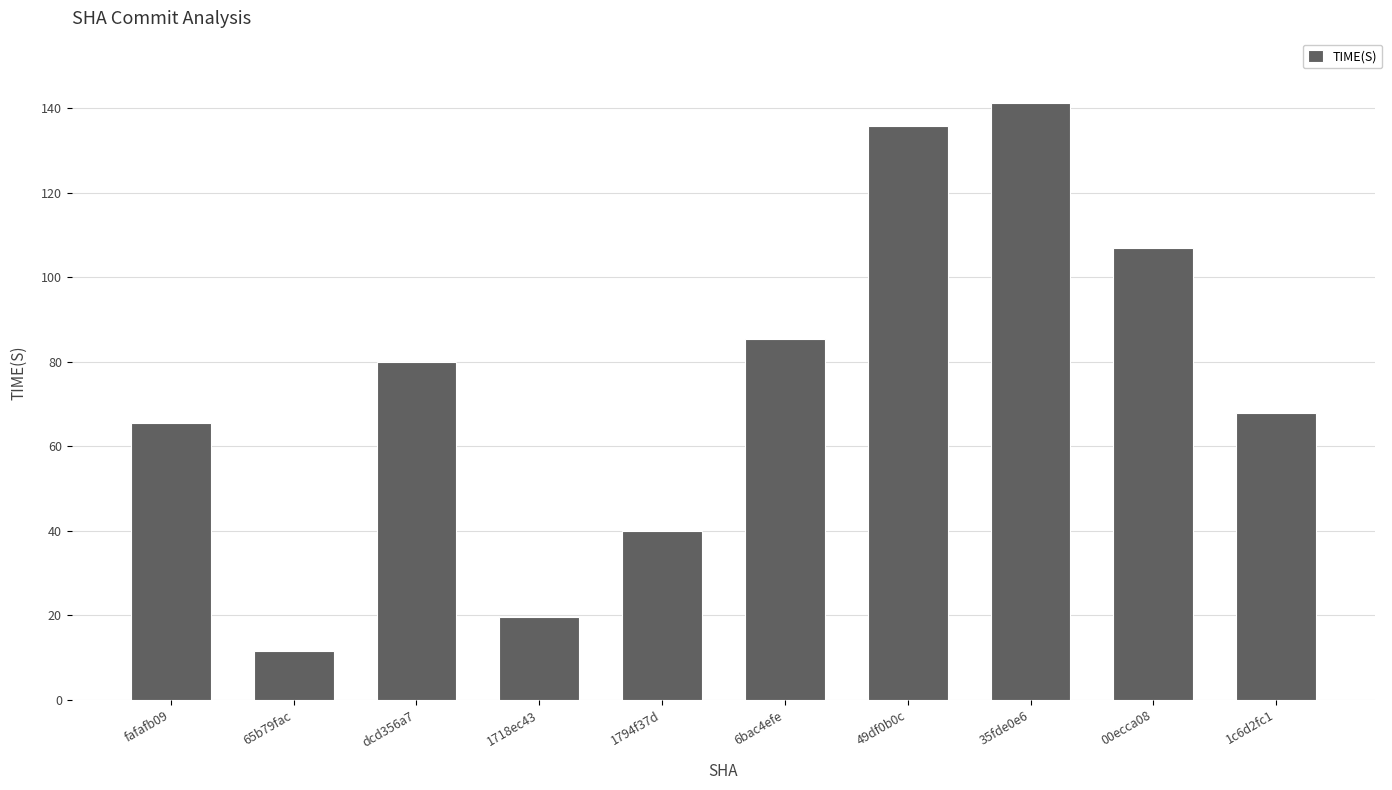

How many data points are less than 80?

5